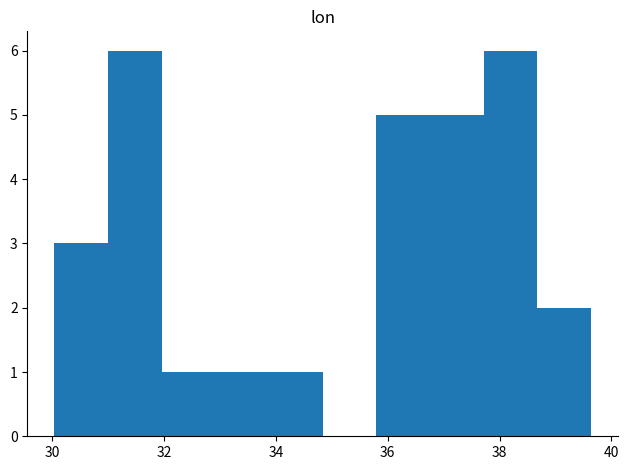

Reading left to right, transcribe this chart: for each bar, give the range it covers on the x-axis and its height. Neither the bar edges nor the heights are printed on the chart, so give them approximately, as read against the axes.

30.0 to 31.0: 3
31.0 to 32.0: 6
32.0 to 33.0: 1
33.0 to 33.8: 1
33.8 to 34.8: 1
34.8 to 35.8: 0
35.8 to 36.8: 5
36.8 to 37.8: 5
37.8 to 38.6: 6
38.6 to 39.6: 2